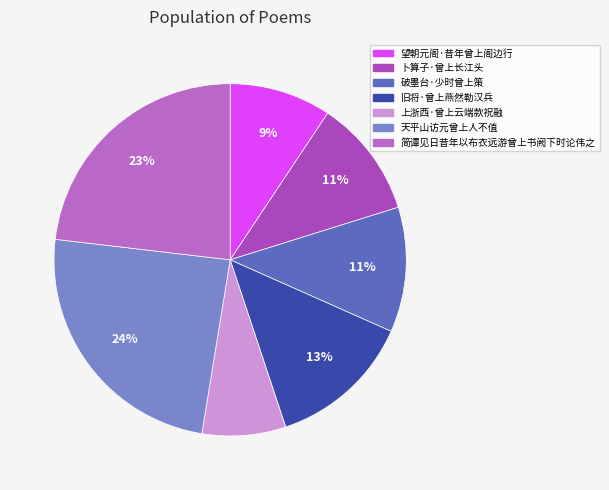

What percentage do 望朝元阁·昔年曾上阁边行 and 破墨台·少时曾上策 together represent?

20.8%